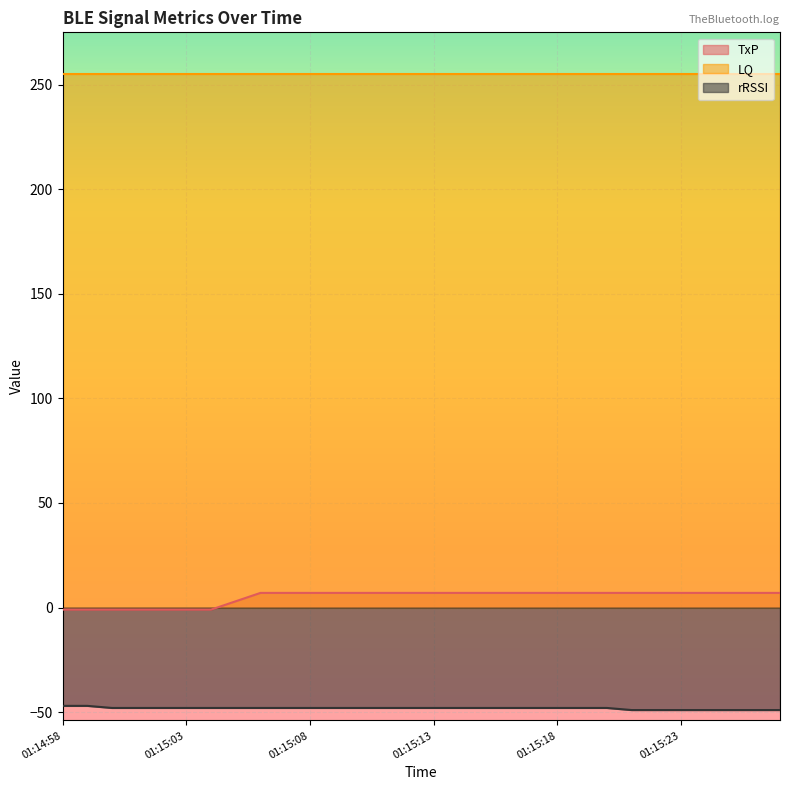

How many lines are shown in the chart?

3